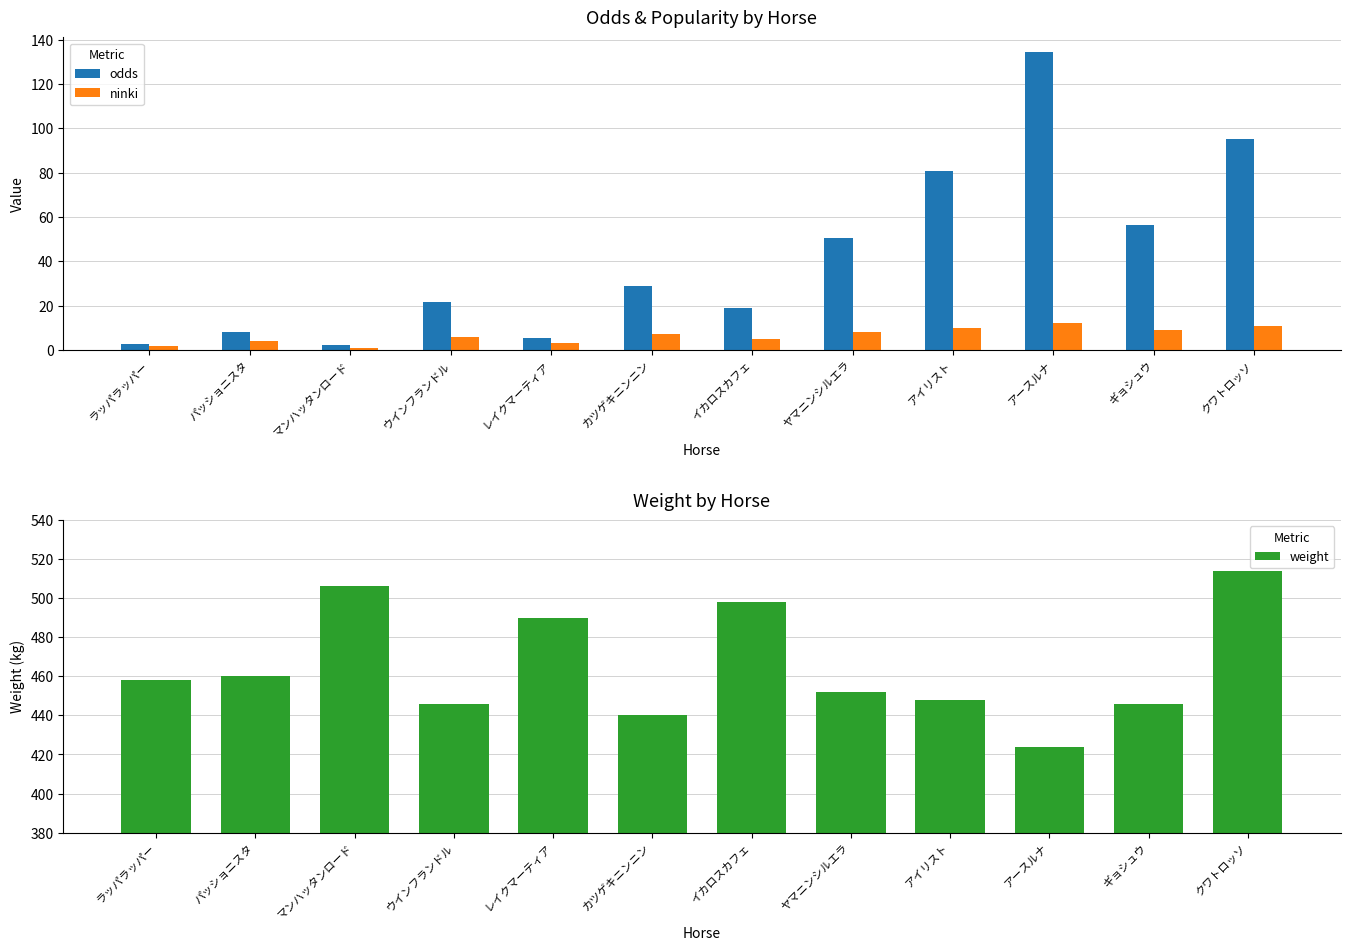

Count the number of categories in the chart.

12